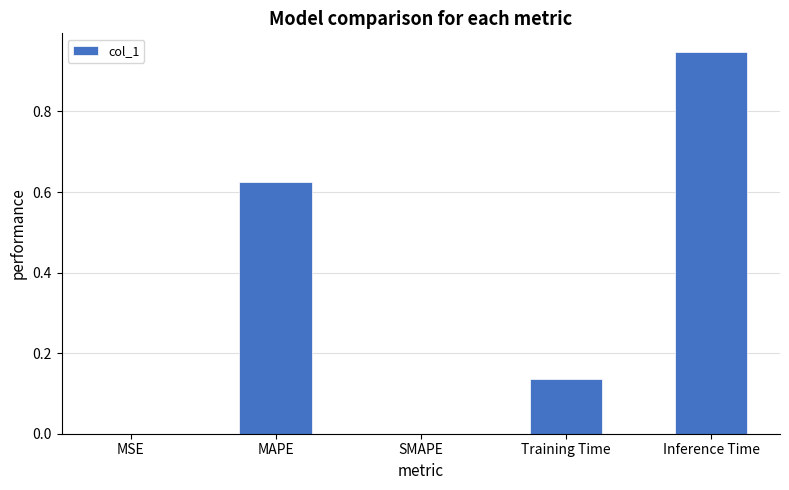

What is the sum of all values?

1.7